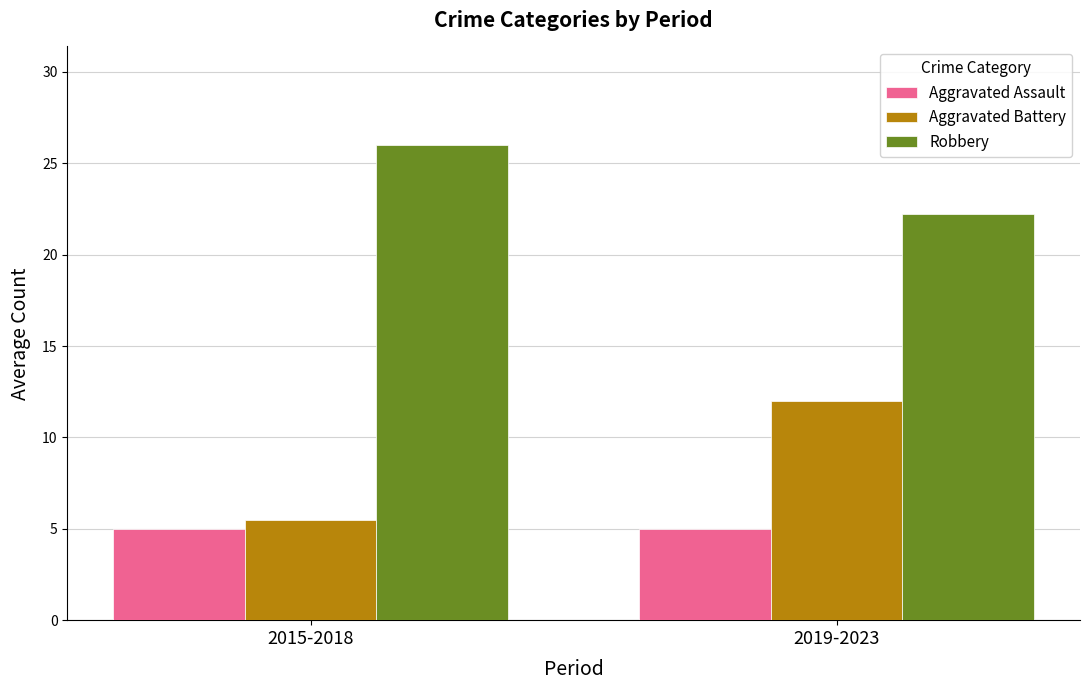

Reading right to left, transcribe all the data shown in this chart.

Aggravated Assault: 5.0	5.0
Aggravated Battery: 12.0	5.5
Robbery: 22.2	26.0